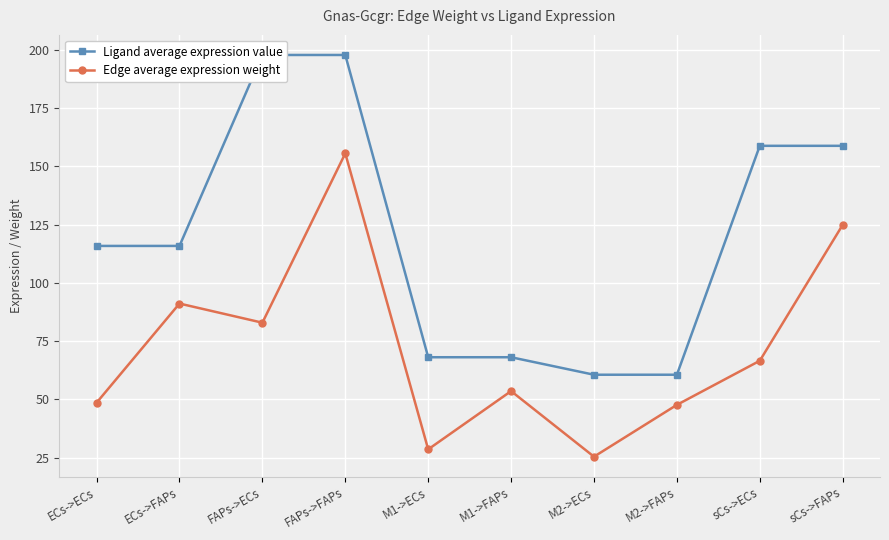

What is the sum of all Ligand average expression value values?

1202.1